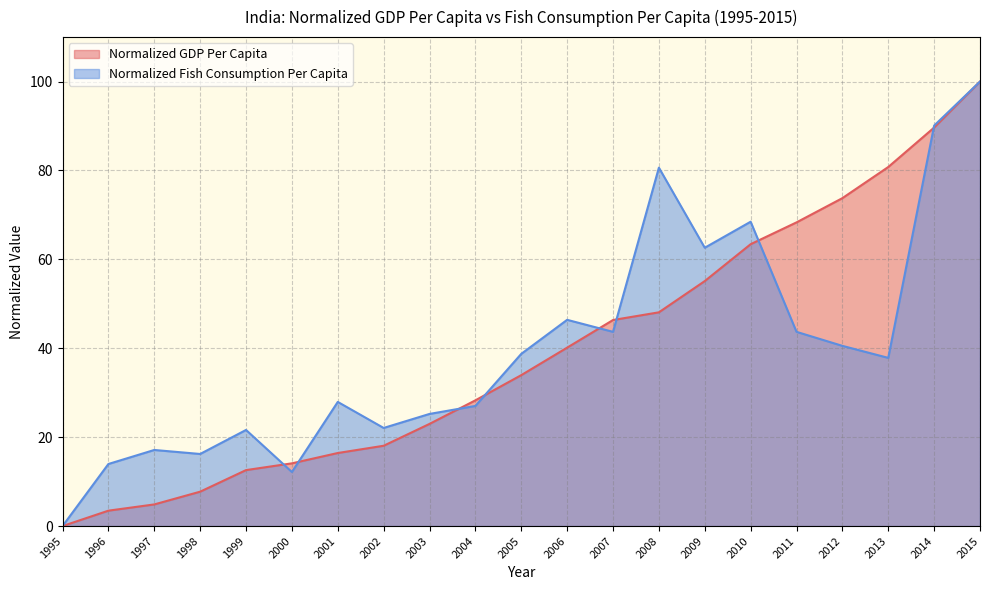

What value does the Normalized Fish Consumption Per Capita series have at 2013?

37.8